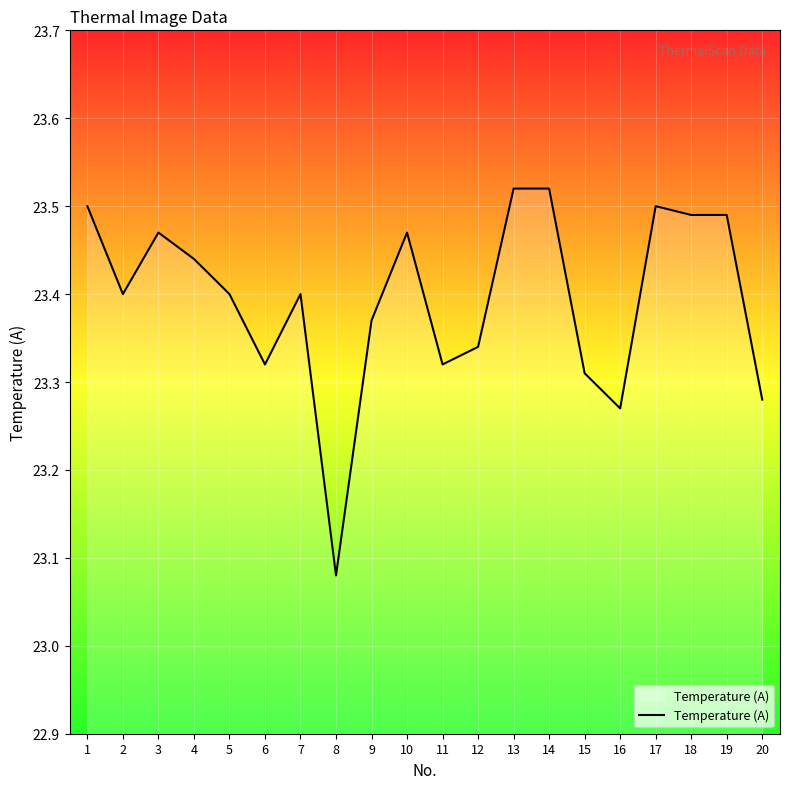

Where is the data nearest to the value 23?

8